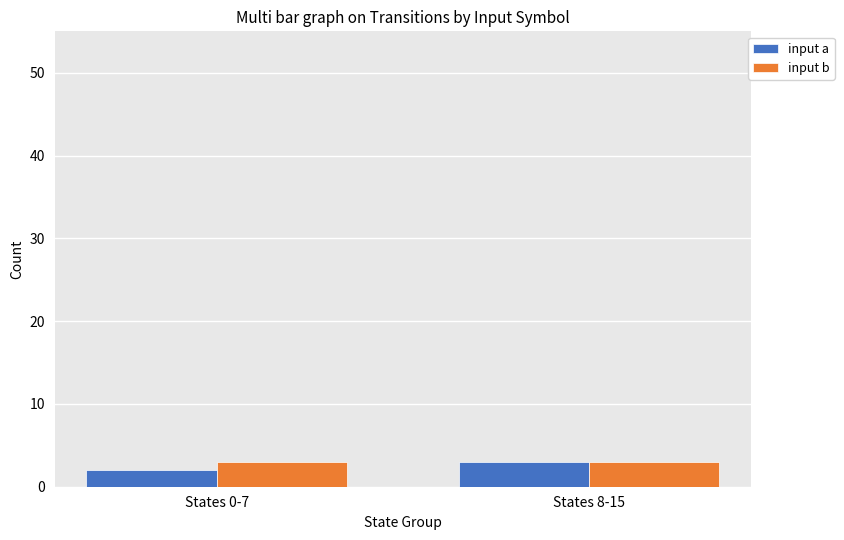

Read the input b value at States 8-15.

3